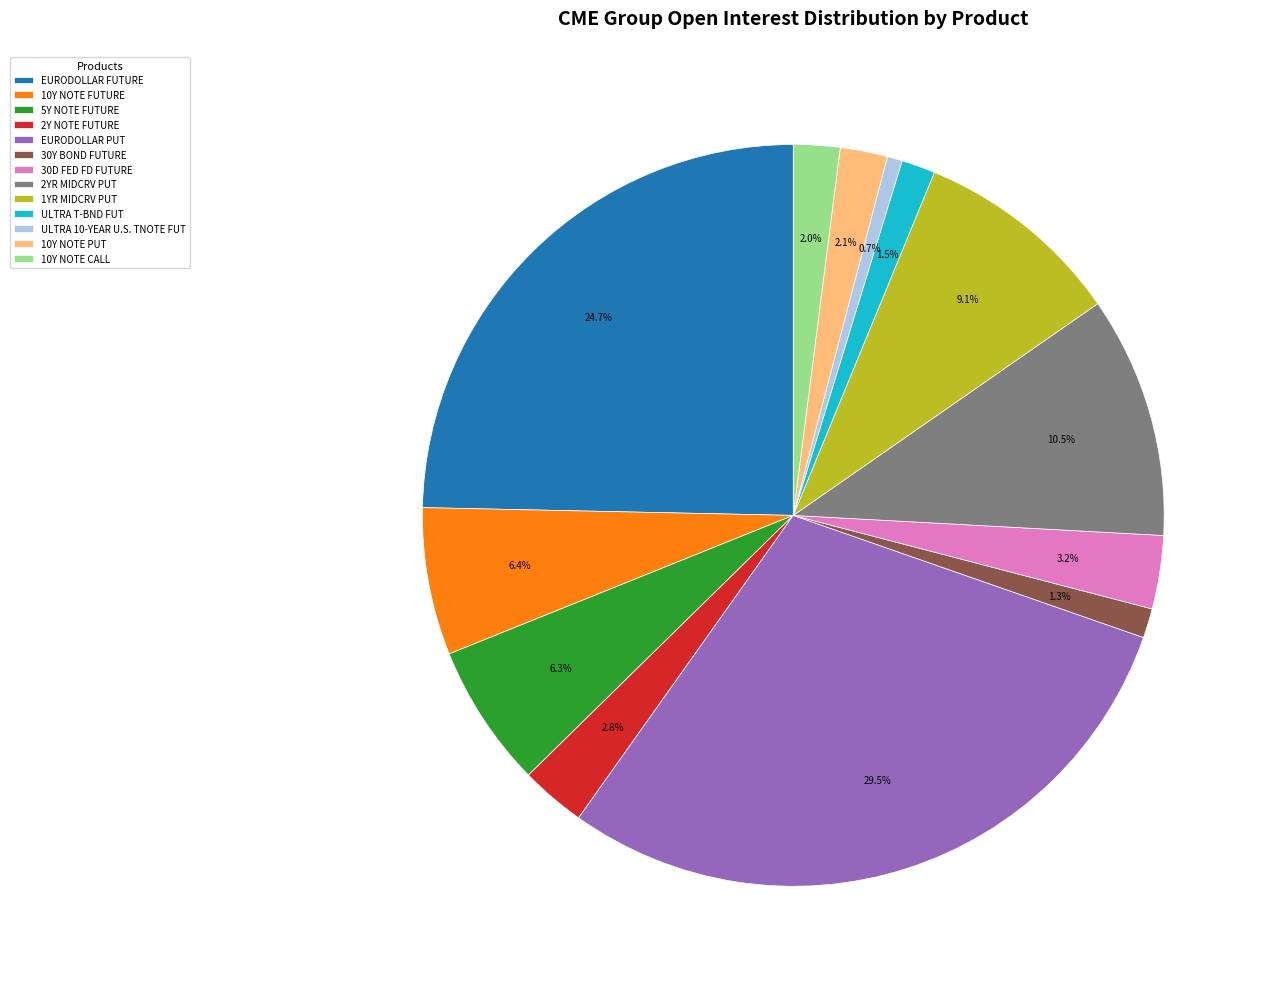

Does any single category account for the majority?

No